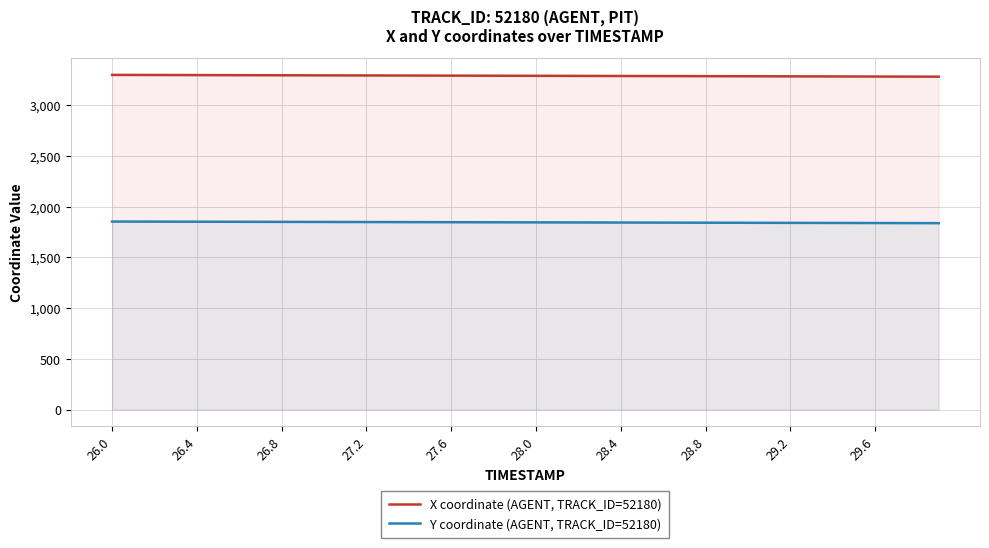

Which series has the largest total across all categories?

X coordinate (AGENT, TRACK_ID=52180)